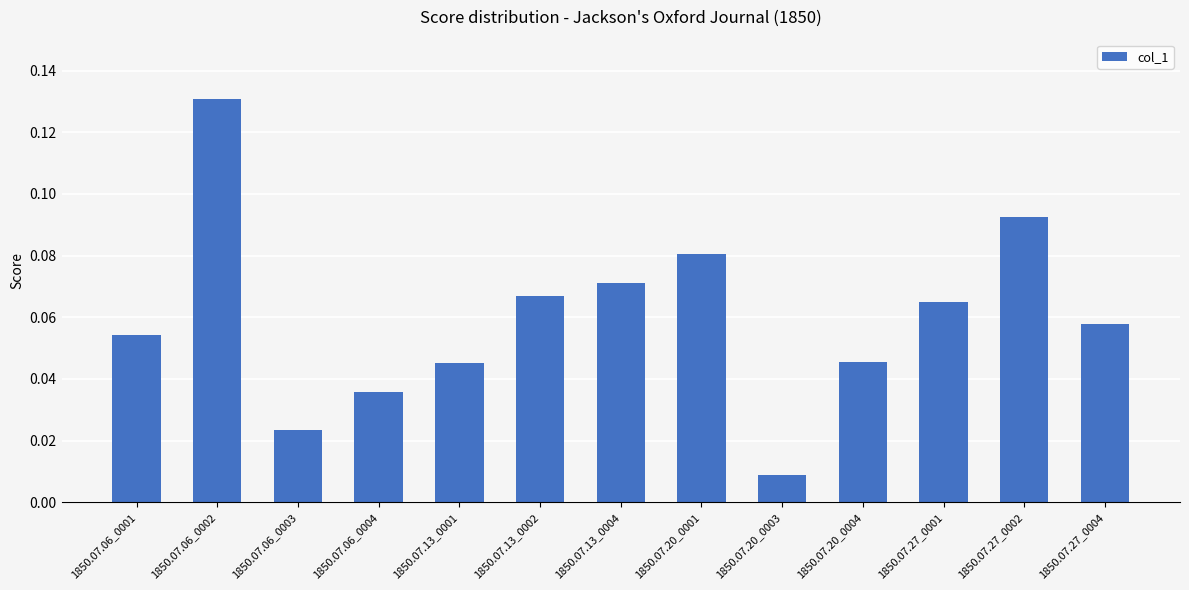

How many data points does each series have?

13